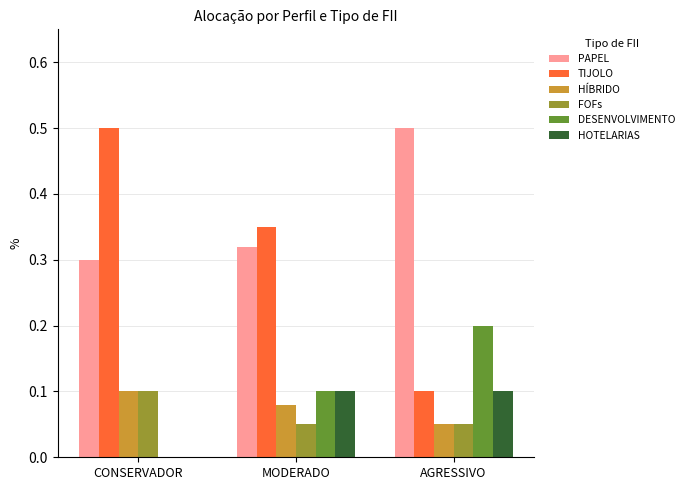

What is the average value of the PAPEL series?

0.4